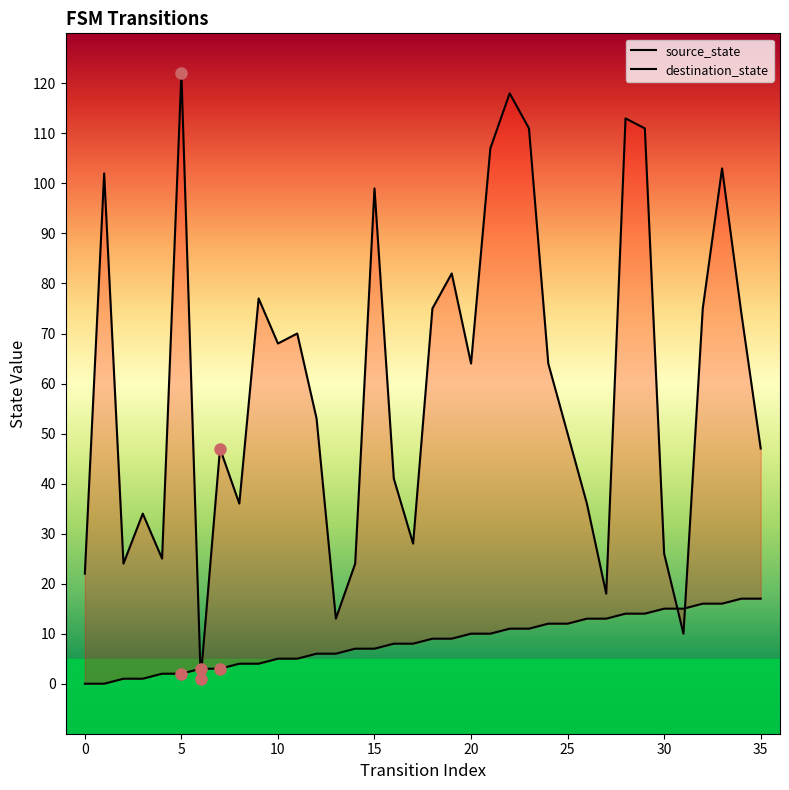

Is this an area chart (filled region under the line)?

No